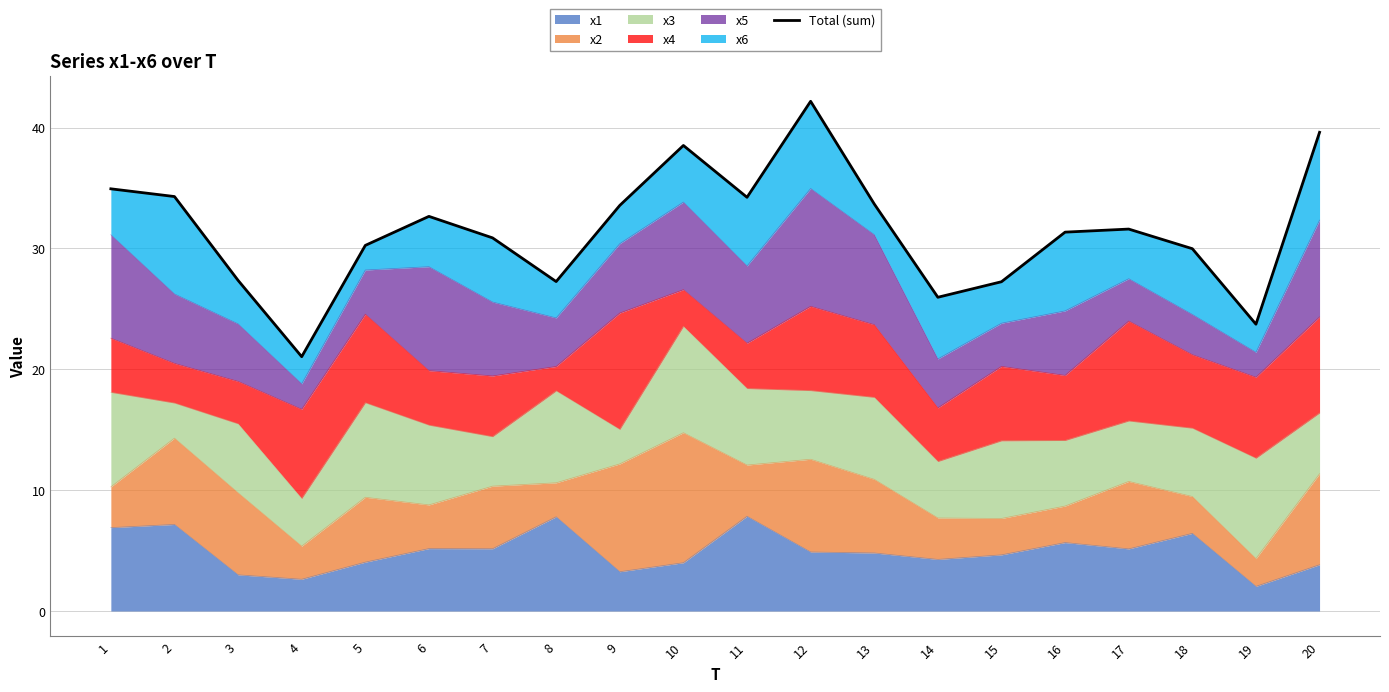

How many data points are above 31?

11